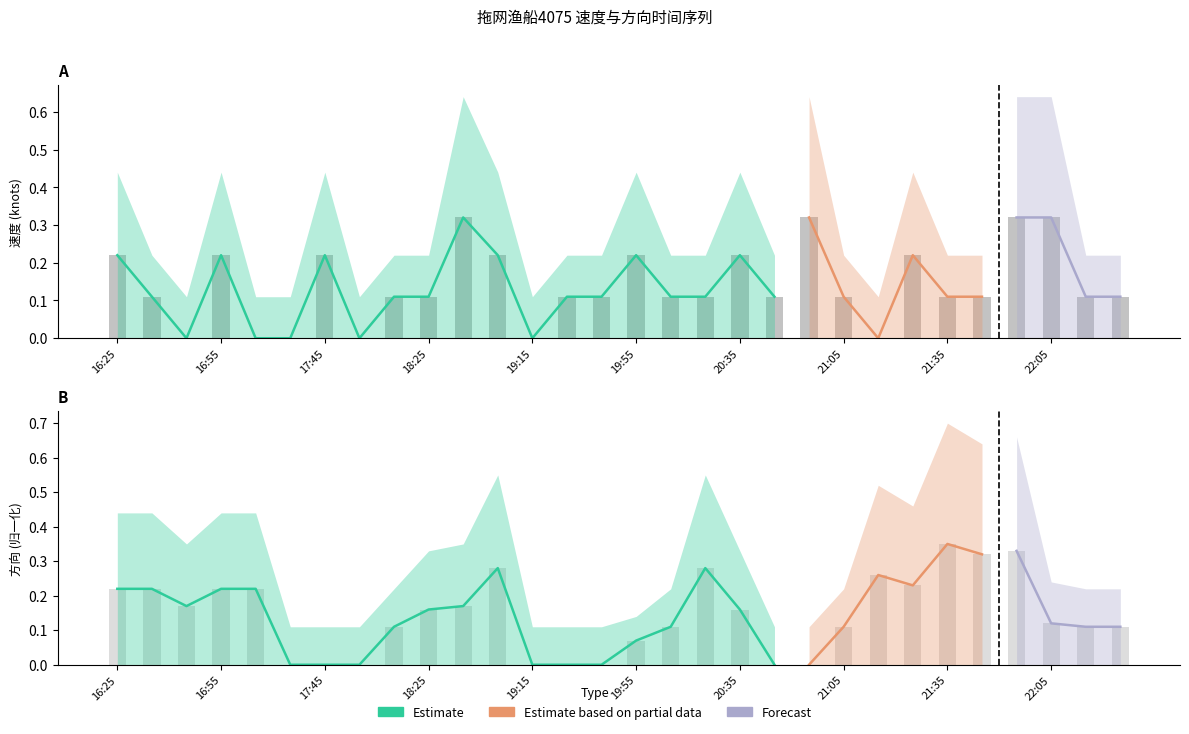

Reading left to right, what are all the values shown in this chart?

速度: 0.2	0.1	0.0	0.2	0.0	0.0	0.2	0.0	0.1	0.1	0.3	0.2	0.0	0.1	0.1	0.2	0.1	0.1	0.2	0.1	0.3	0.1	0.0	0.2	0.1	0.1	0.3	0.3	0.1	0.1
速度下界: 0.0	0.0	0.0	0.0	0.0	0.0	0.0	0.0	0.0	0.0	0.0	0.0	0.0	0.0	0.0	0.0	0.0	0.0	0.0	0.0	0.0	0.0	0.0	0.0	0.0	0.0	0.0	0.0	0.0	0.0
速度上界: 0.4	0.2	0.1	0.4	0.1	0.1	0.4	0.1	0.2	0.2	0.6	0.4	0.1	0.2	0.2	0.4	0.2	0.2	0.4	0.2	0.6	0.2	0.1	0.4	0.2	0.2	0.6	0.6	0.2	0.2
方向归一: 0.2	0.2	0.2	0.2	0.2	0.0	0.0	0.0	0.1	0.2	0.2	0.3	0.0	0.0	0.0	0.1	0.1	0.3	0.2	0.0	0.0	0.1	0.3	0.2	0.3	0.3	0.3	0.1	0.1	0.1
方向归一上界: 0.4	0.4	0.3	0.4	0.4	0.1	0.1	0.1	0.2	0.3	0.3	0.6	0.1	0.1	0.1	0.1	0.2	0.6	0.3	0.1	0.1	0.2	0.5	0.5	0.7	0.6	0.7	0.2	0.2	0.2